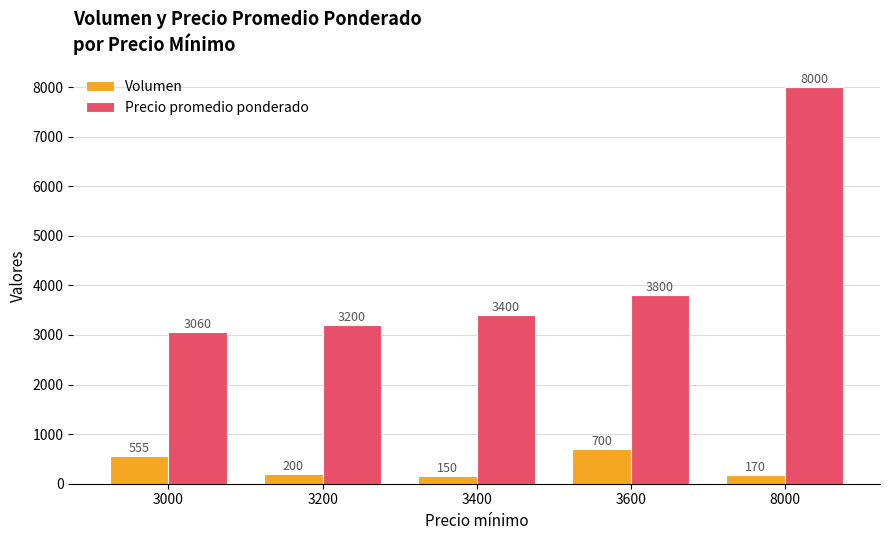

Which series has the largest total across all categories?

Precio promedio ponderado